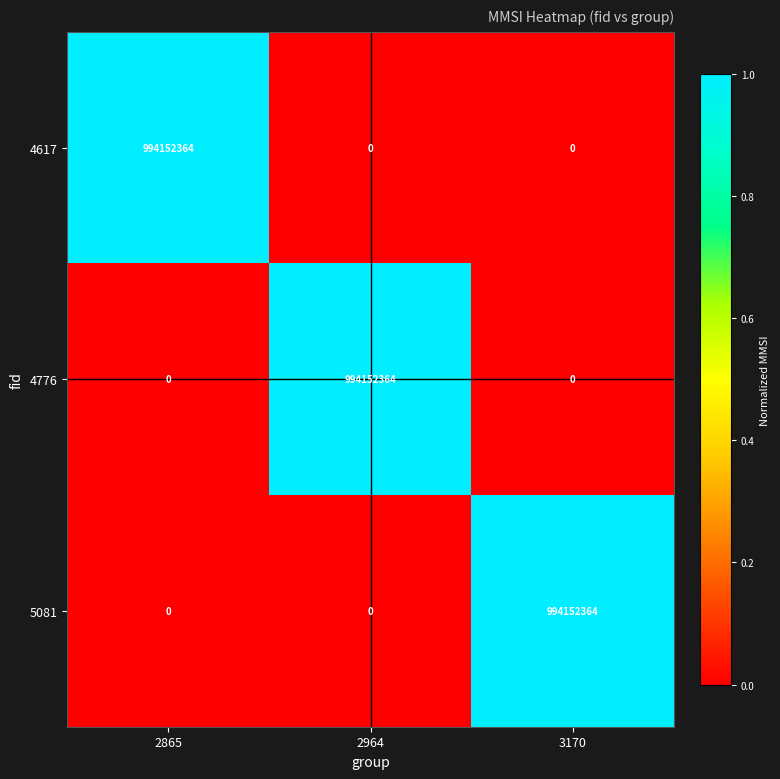

Is it true that 5081 equals 0 at 2964?

True